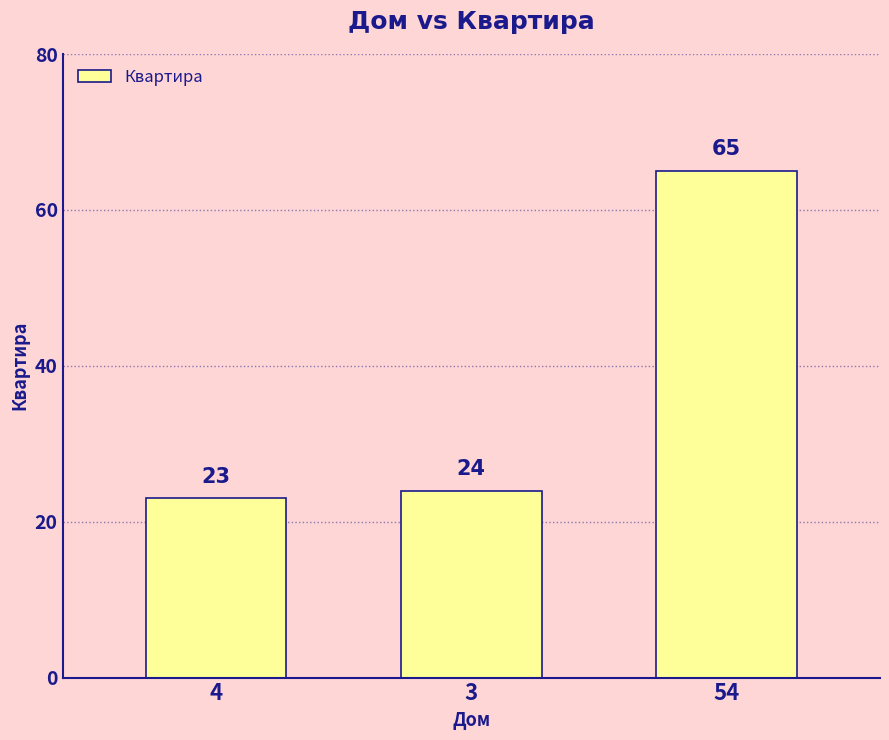

Reading right to left, transcribe all the data shown in this chart.

54=65	3=24	4=23